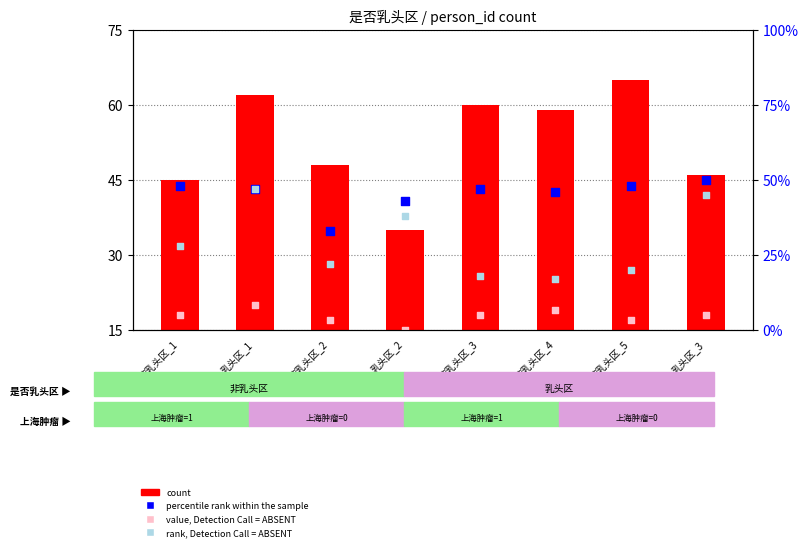

What is the total value across all series at 非乳头区_3?

143